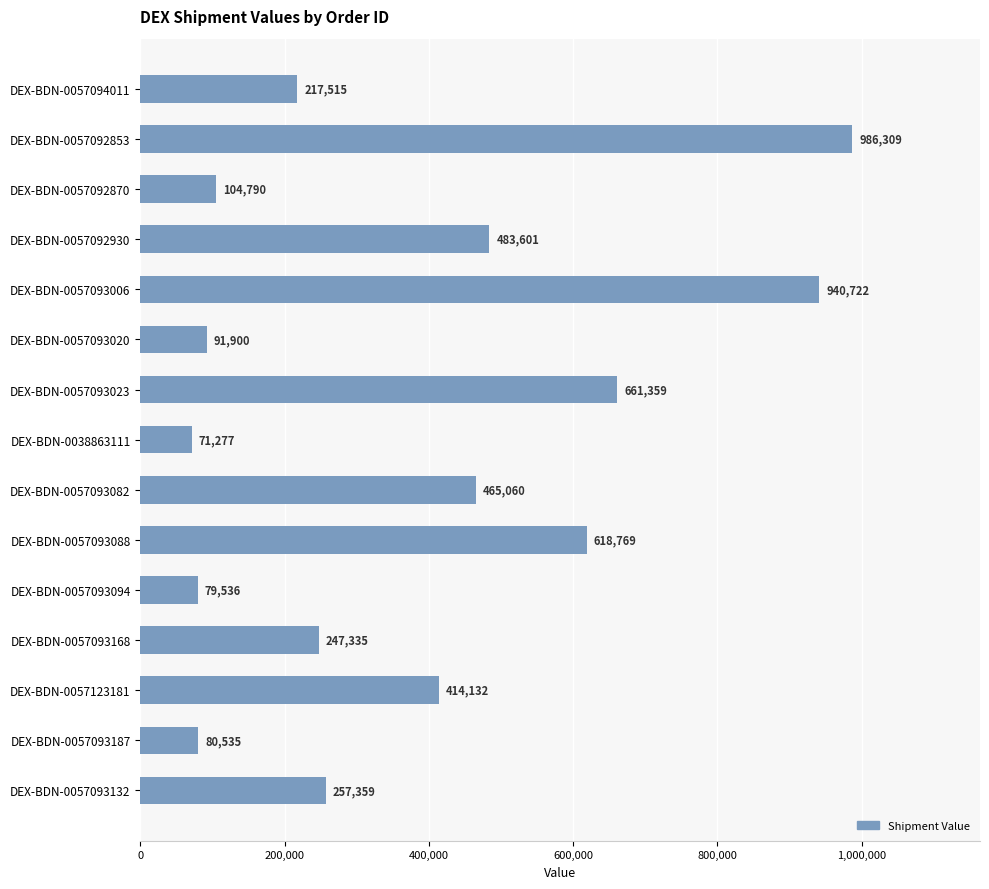

Rank the categories by value from highest to lowest.

DEX-BDN-0057092853, DEX-BDN-0057093006, DEX-BDN-0057093023, DEX-BDN-0057093088, DEX-BDN-0057092930, DEX-BDN-0057093082, DEX-BDN-0057123181, DEX-BDN-0057093132, DEX-BDN-0057093168, DEX-BDN-0057094011, DEX-BDN-0057092870, DEX-BDN-0057093020, DEX-BDN-0057093187, DEX-BDN-0057093094, DEX-BDN-0038863111